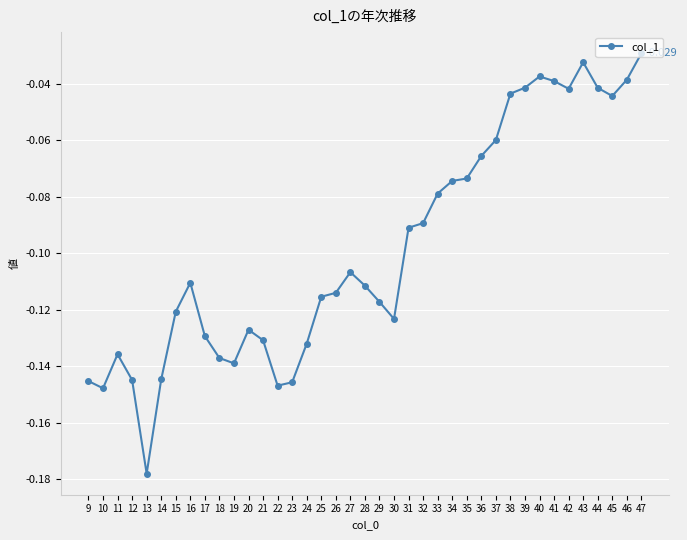

True or false: there are more than 1 points higher than both neighbors.

True